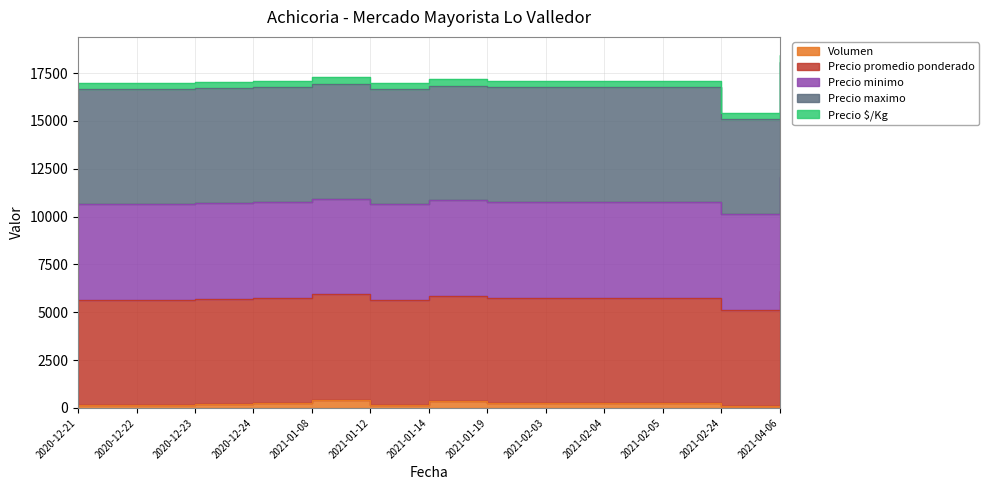

What is the sum of all Precio $/Kg values?

217420